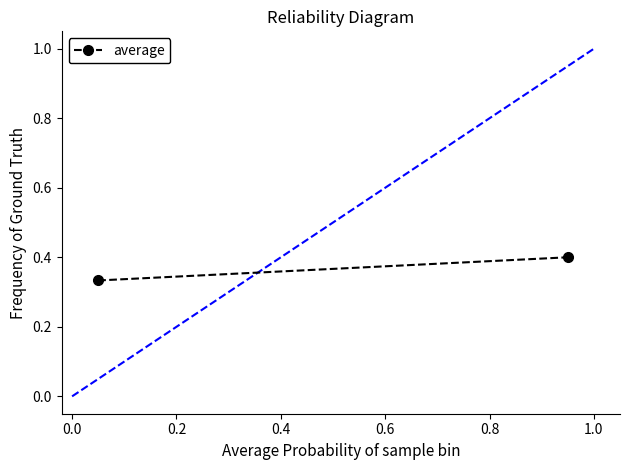

What is the average value?

0.4